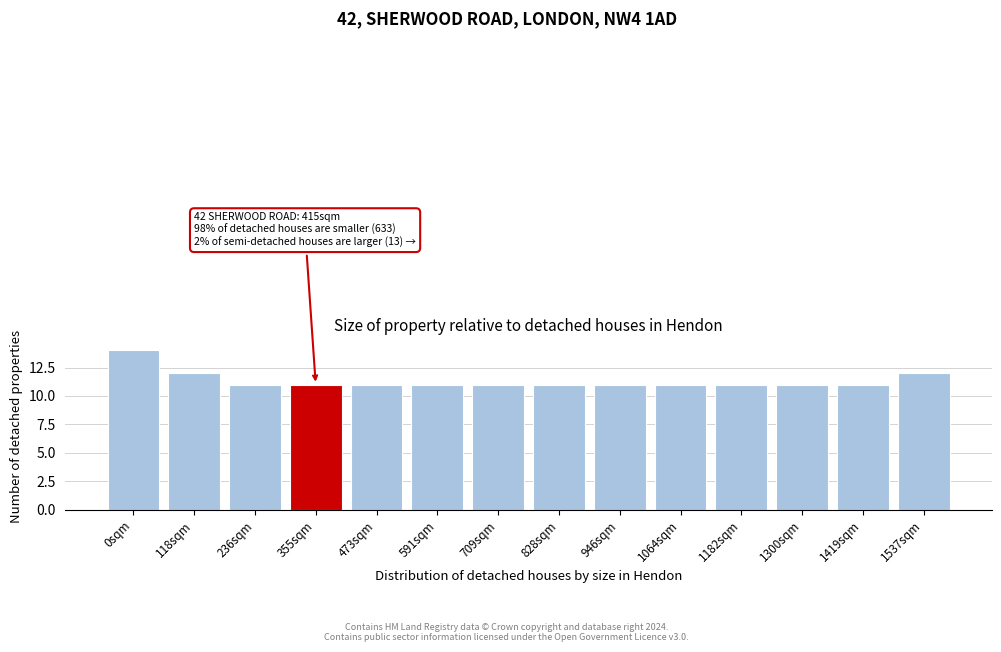

Reading left to right, what are all the values shown in this chart?

14	12	11	11	11	11	11	11	11	11	11	11	11	12